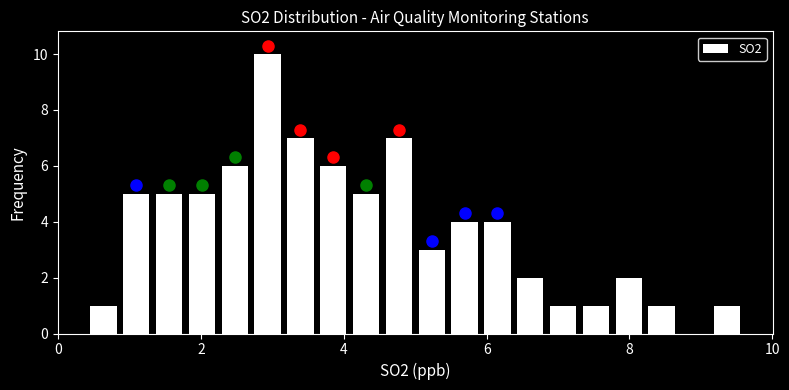

Around what value on the x-axis is the tallest bar? Give the approximate position of its centre, as read against the axis.

3.0